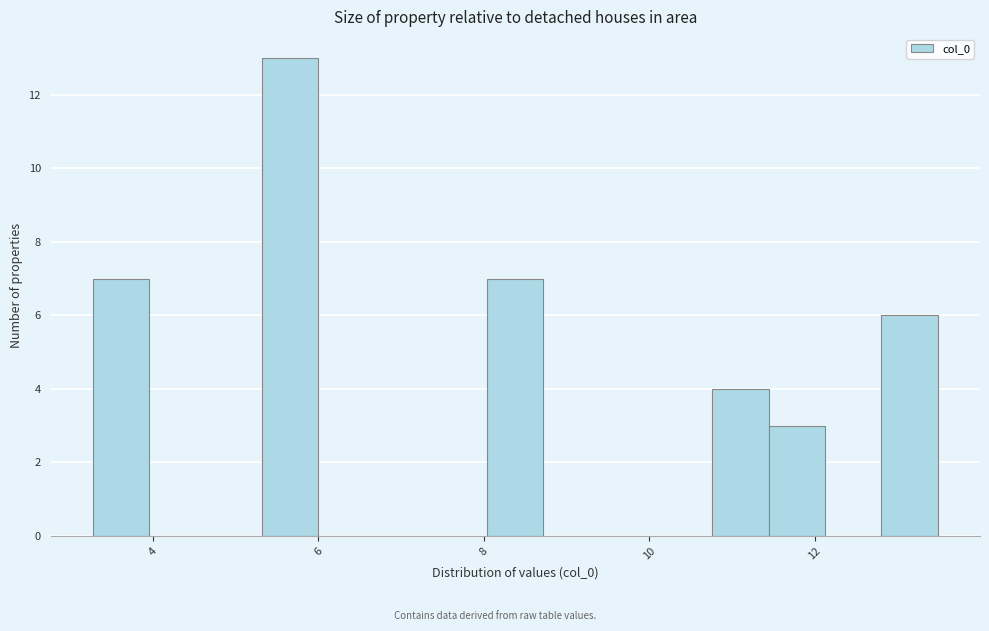

Read against the x-axis, roughly where is the centre of the tallest bar?

5.6